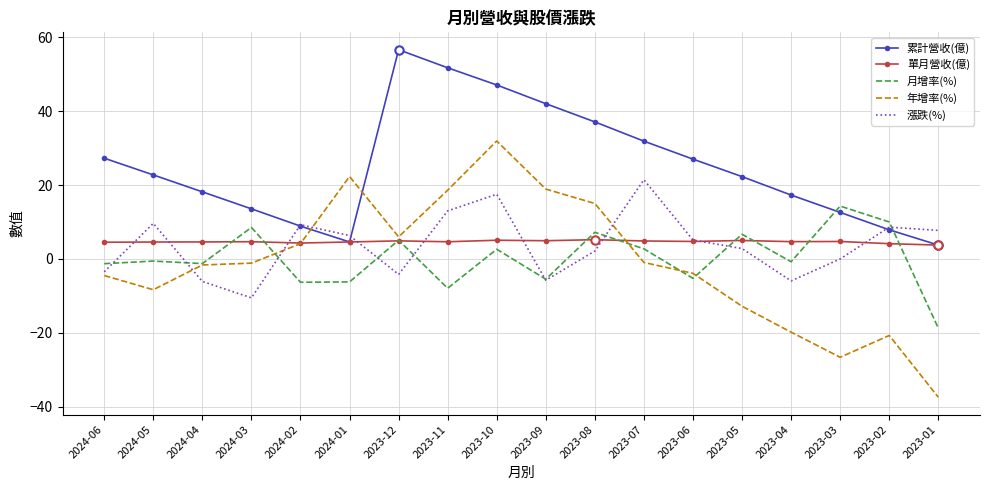

Which series has the largest range (max minus min)?

年增率(%)